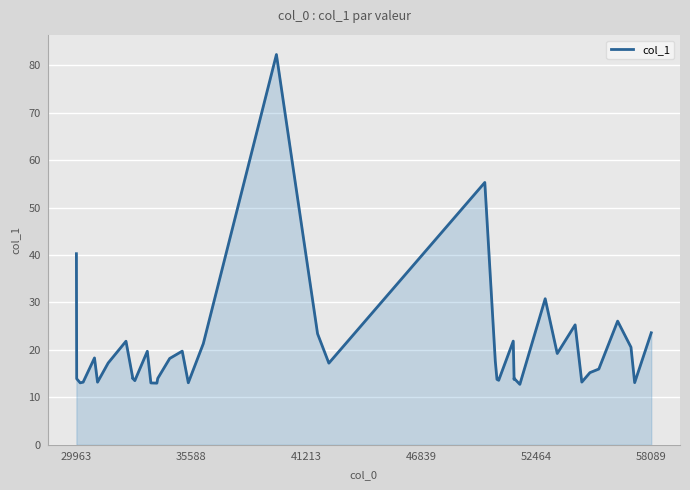

What is the smallest value displayed?

12.7